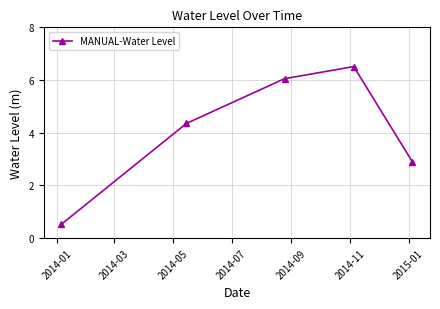

How many values exceed 4?

3